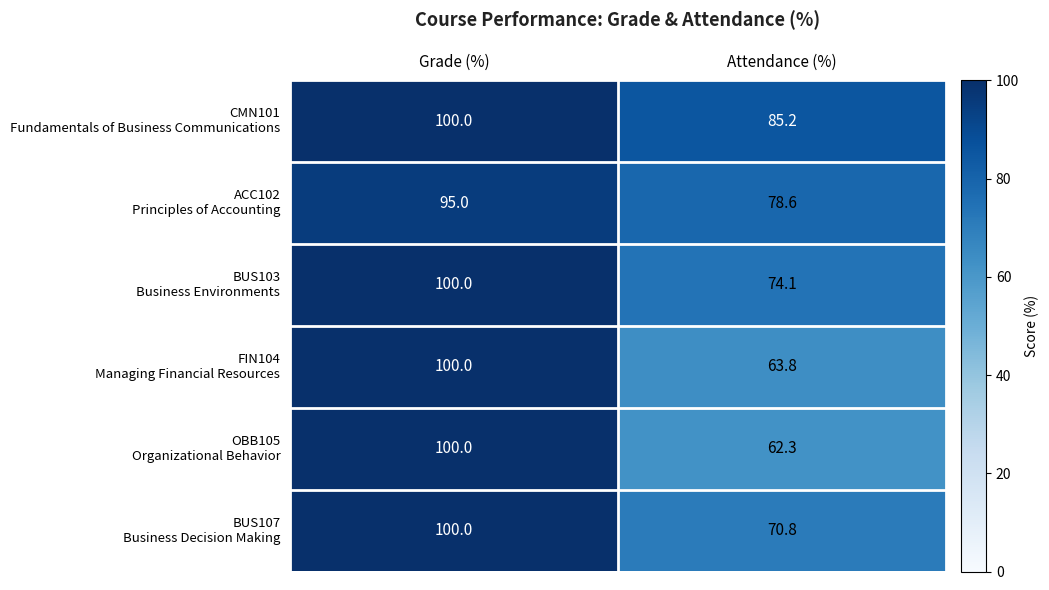

What is the total value across all series at Grade (%)?

595.0